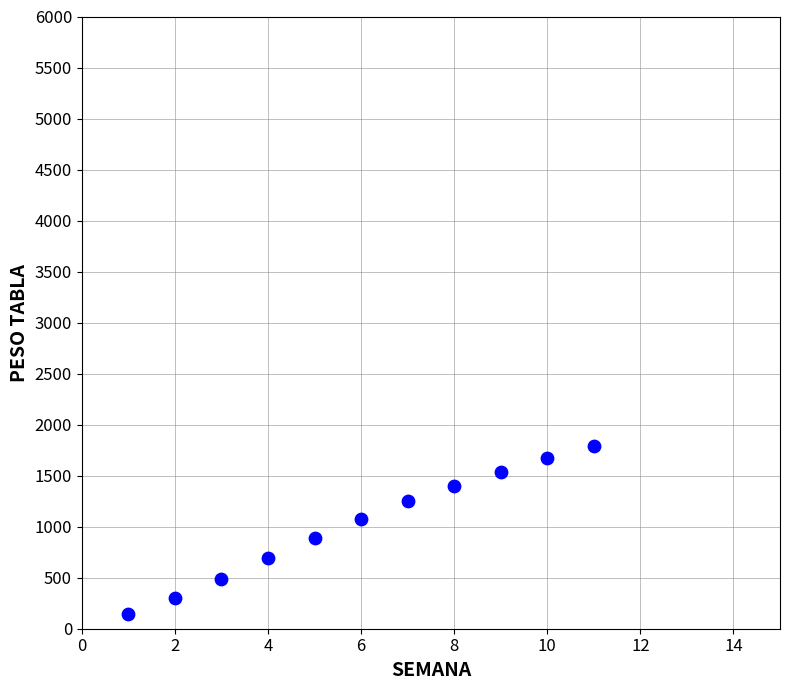

What is the average X value?

6